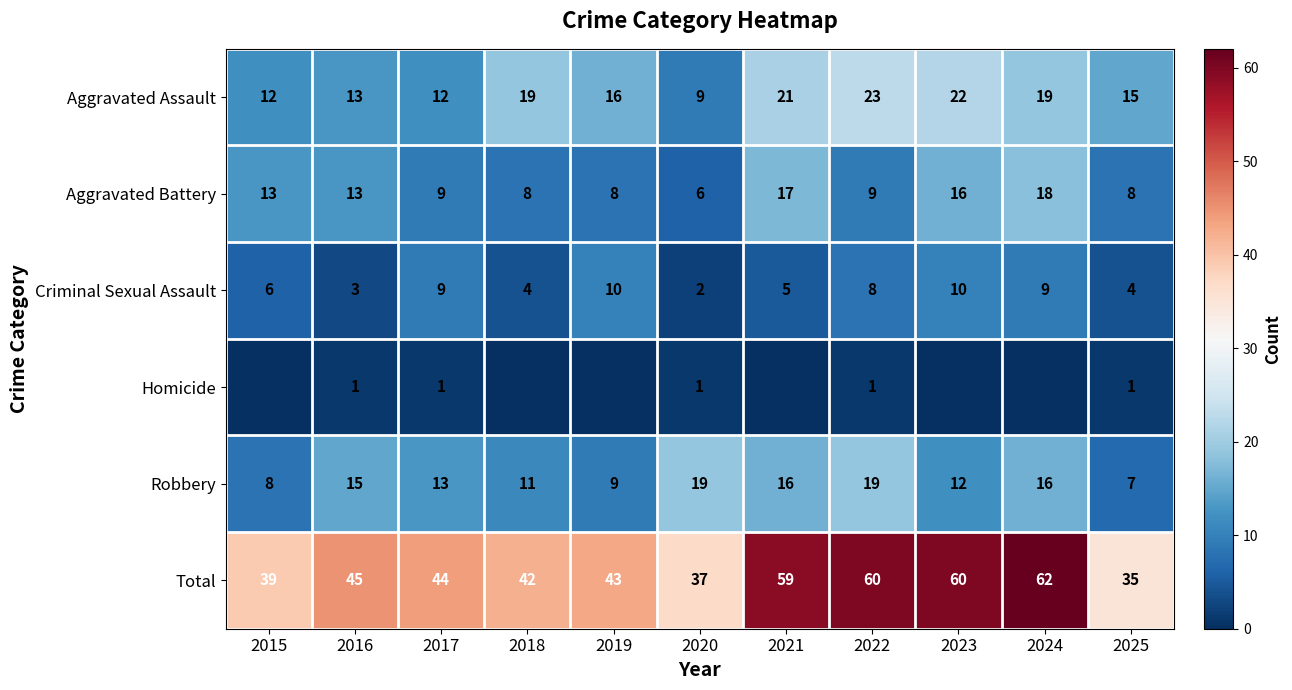

What is the difference between the Total values at 2017 and 2022?

16